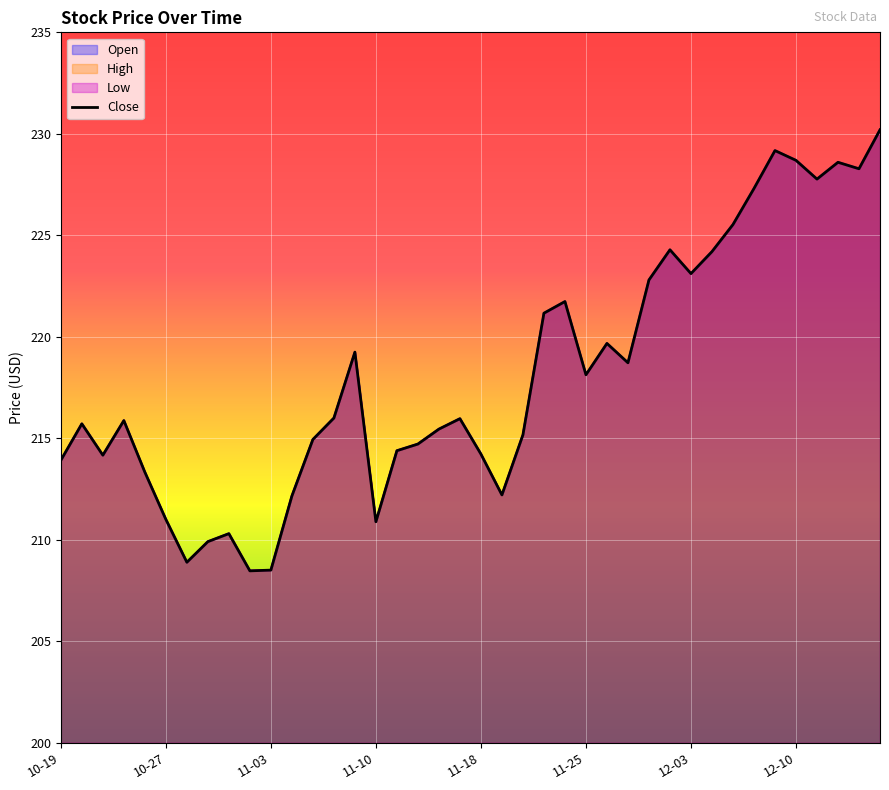

Reading left to right, what are all the values shown in this chart?

Open: 213.9	215.7	214.2	215.9	213.3	211.0	208.9	209.9	210.3	208.5	208.5	212.2	214.9	216.0	219.2	210.9	214.4	214.7	215.5	216.0	214.2	212.2	215.2	221.2	221.7	218.1	219.7	218.7	222.8	224.3	223.1	224.2	225.5	227.3	229.2	228.7	227.8	228.6	228.3	230.2
High: 213.9	215.7	214.2	215.9	213.3	211.0	208.9	209.9	210.3	208.5	208.5	212.2	214.9	216.0	219.2	210.9	214.4	214.7	215.5	216.0	214.2	212.2	215.2	221.2	221.7	218.1	219.7	218.7	222.8	224.3	223.1	224.2	225.5	227.3	229.2	228.7	227.8	228.6	228.3	230.2
Low: 213.9	215.7	214.2	215.9	213.3	211.0	208.9	209.9	210.3	208.5	208.5	212.2	214.9	216.0	219.2	210.9	214.4	214.7	215.5	216.0	214.2	212.2	215.2	221.2	221.7	218.1	219.7	218.7	222.8	224.3	223.1	224.2	225.5	227.3	229.2	228.7	227.8	228.6	228.3	230.2
Close: 213.9	215.7	214.2	215.9	213.3	211.0	208.9	209.9	210.3	208.5	208.5	212.2	214.9	216.0	219.2	210.9	214.4	214.7	215.5	216.0	214.2	212.2	215.2	221.2	221.7	218.1	219.7	218.7	222.8	224.3	223.1	224.2	225.5	227.3	229.2	228.7	227.8	228.6	228.3	230.2